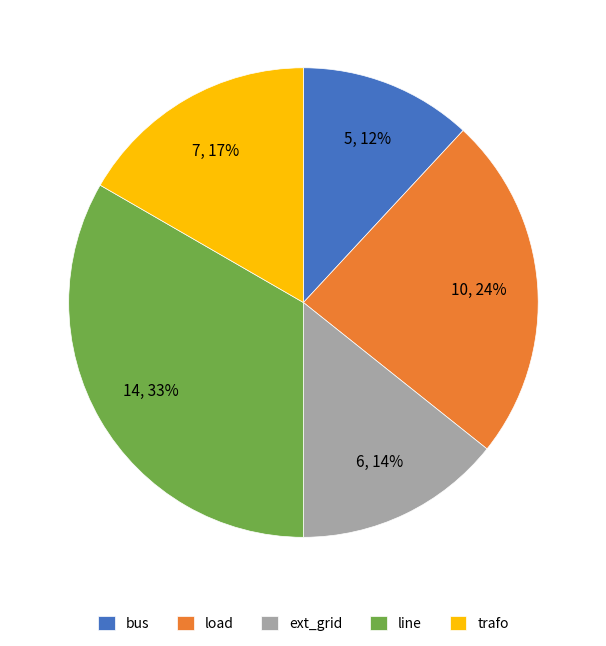

To the nearest percent, what is the combined percentage of bus and line?

45%